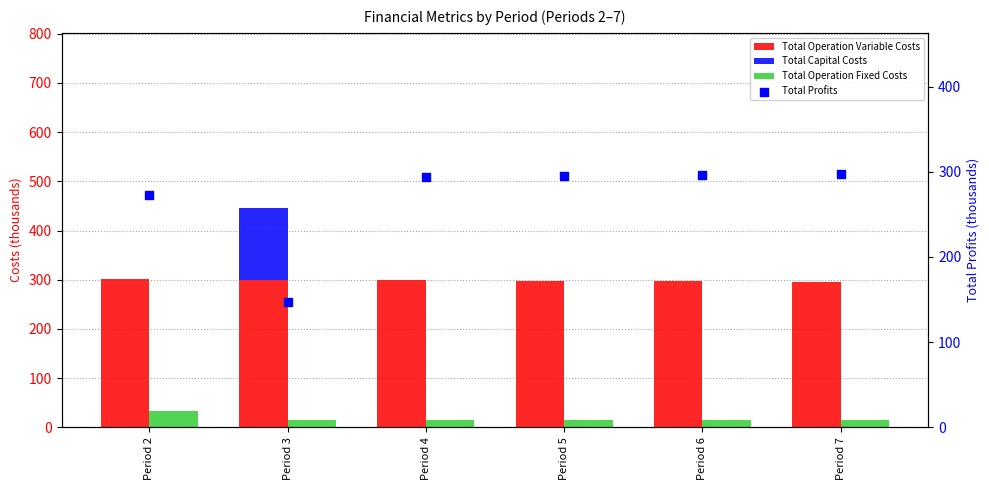

Which series reaches the minimum Y coordinate?

Total Capital Costs